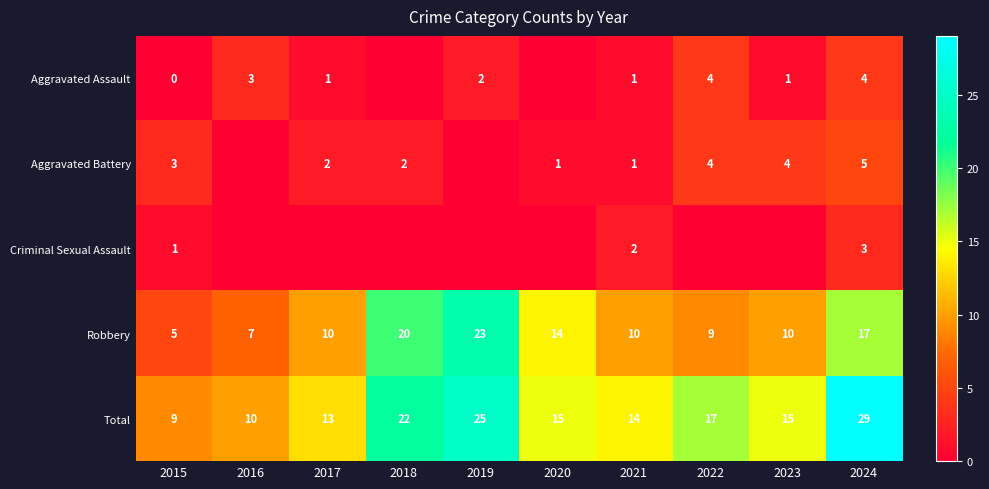

Is the value of Aggravated Battery at 2023 greater than the value of Criminal Sexual Assault at 2015?

Yes